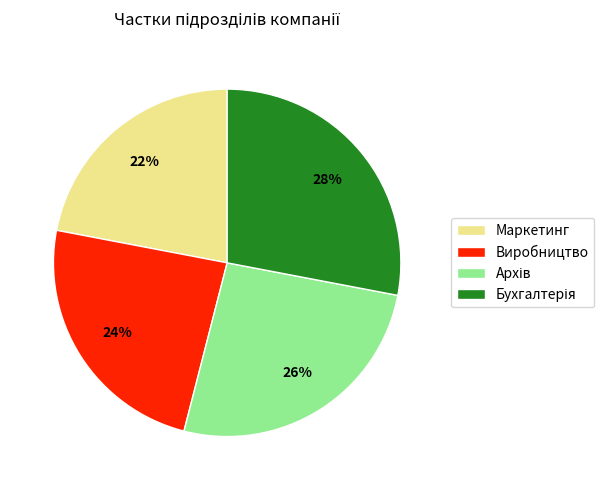

Count the number of slices in the pie.

4